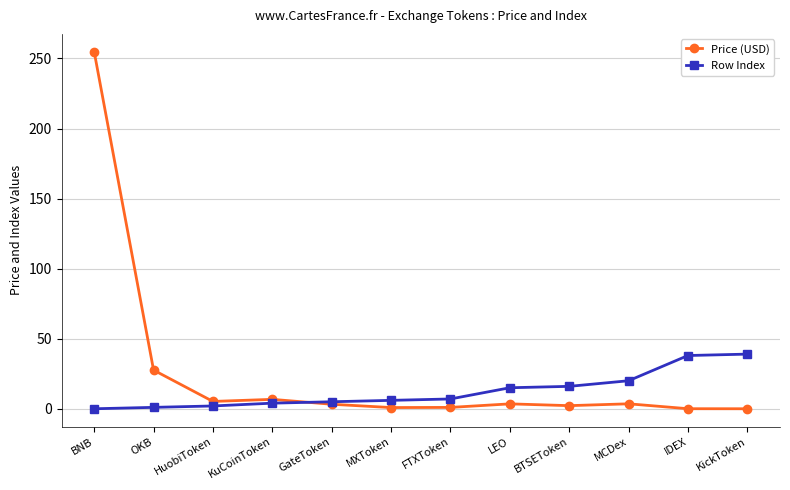

What position from the left is HuobiToken?

3